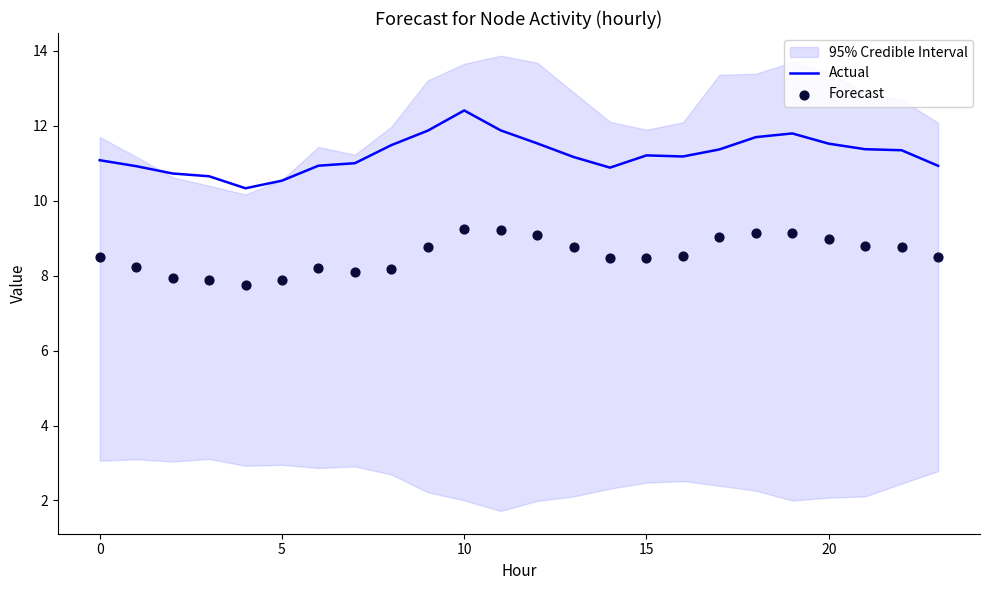

What is the minimum value for Actual?

10.3